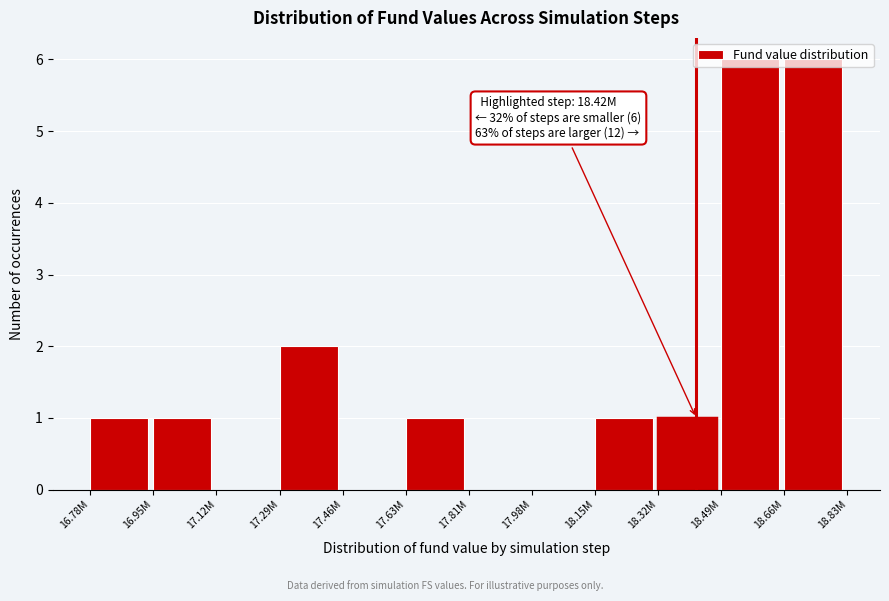

What is the maximum value shown in the chart?

6